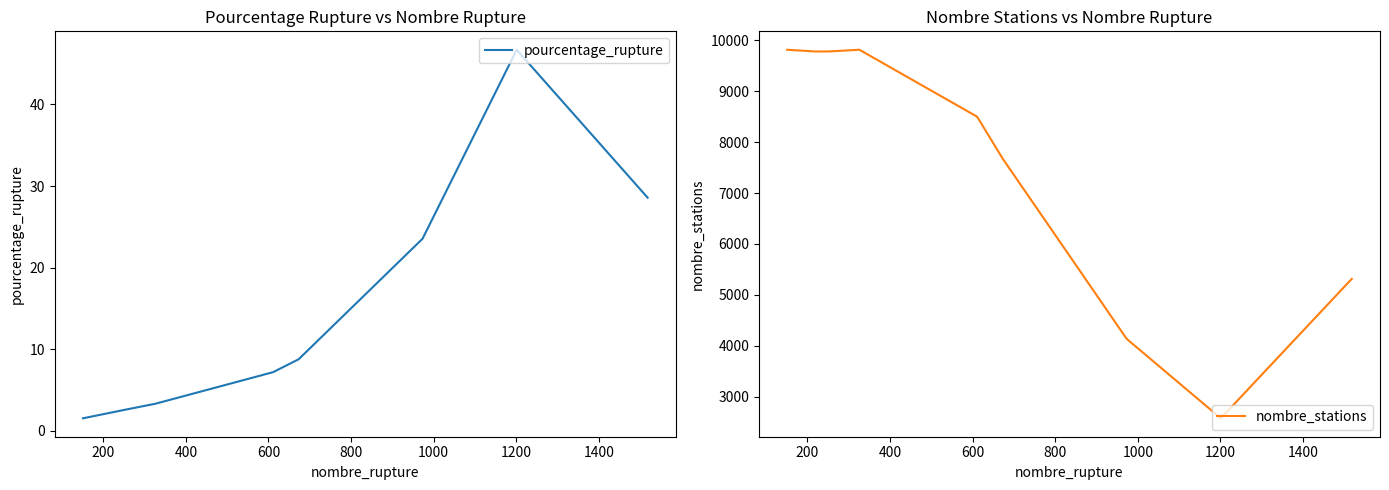

Reading left to right, transcribe all the data shown in this chart.

pourcentage_rupture: 0=1.5	200=2.3	400=2.6	600=3.3	800=7.2	1000=8.8	1200=23.5	1400=46.7	1600=28.6
nombre_stations: 0=9817.0	200=9782.0	400=9785.0	600=9817.0	800=8501.0	1000=7675.0	1200=4134.0	1400=2572.0	1600=5313.0